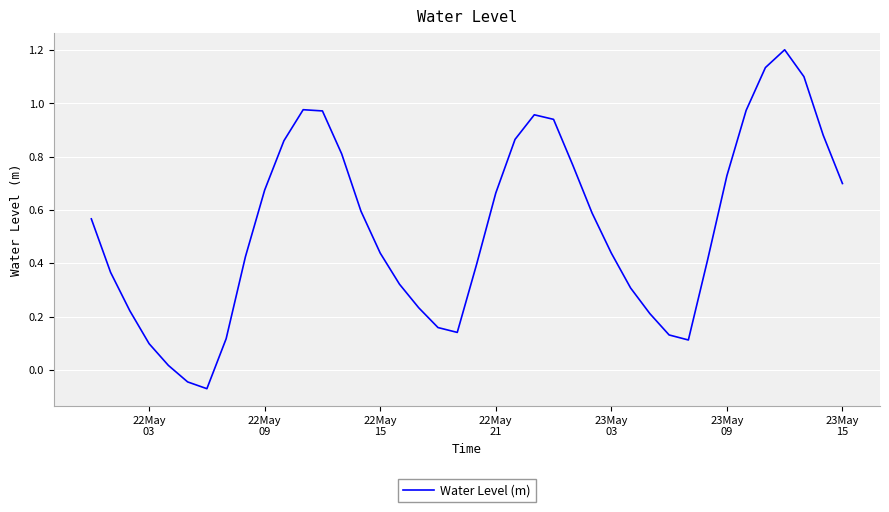

What is the maximum value shown in the chart?

1.2